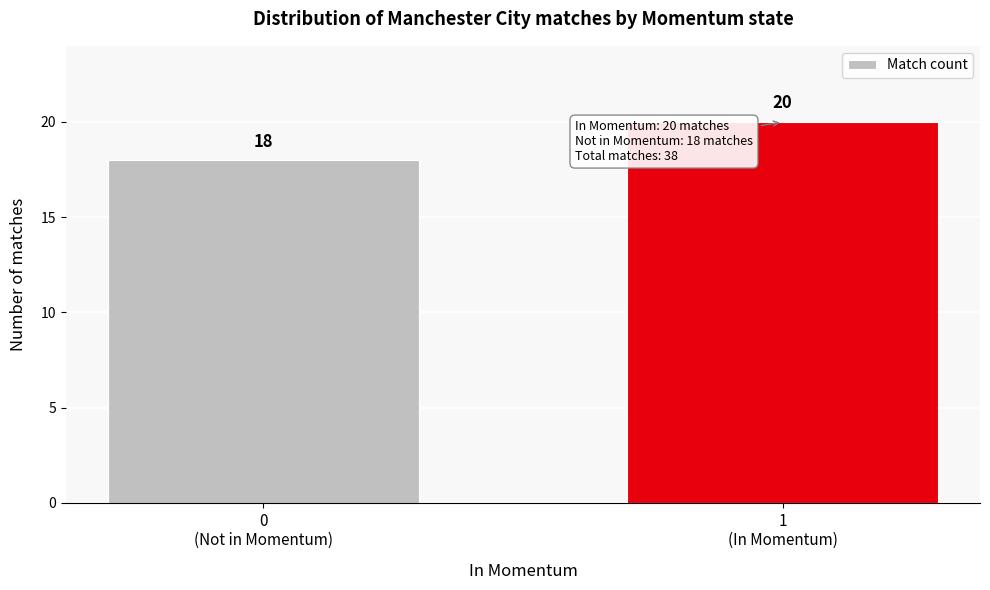

Reading left to right, list all the values displayed in this chart.

18	20